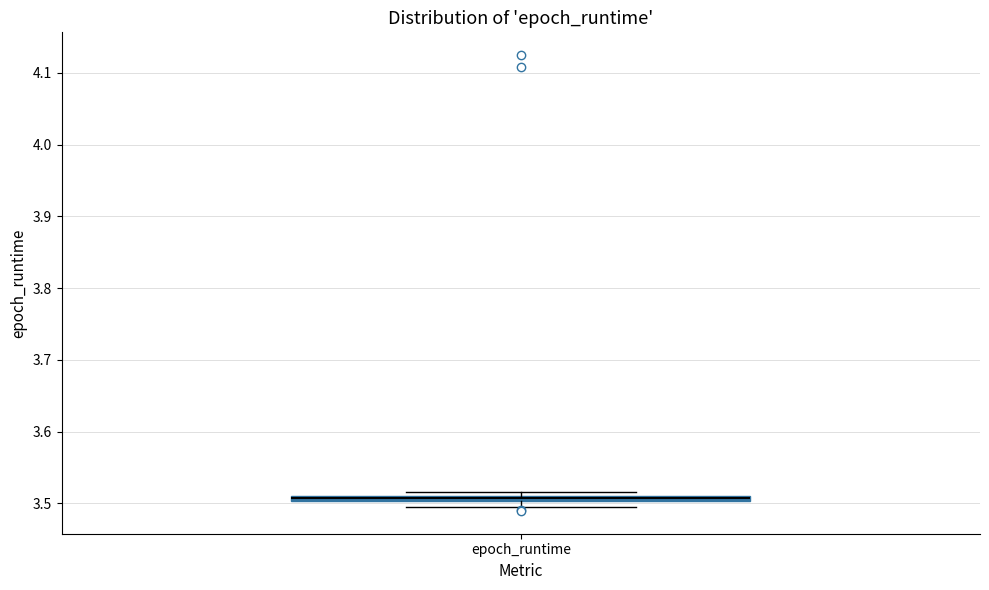

Where is the lower edge of the box for epoch_runtime on the y-axis? The values are not printed on the chart, so give them approximately, as read against the axis.

3.50